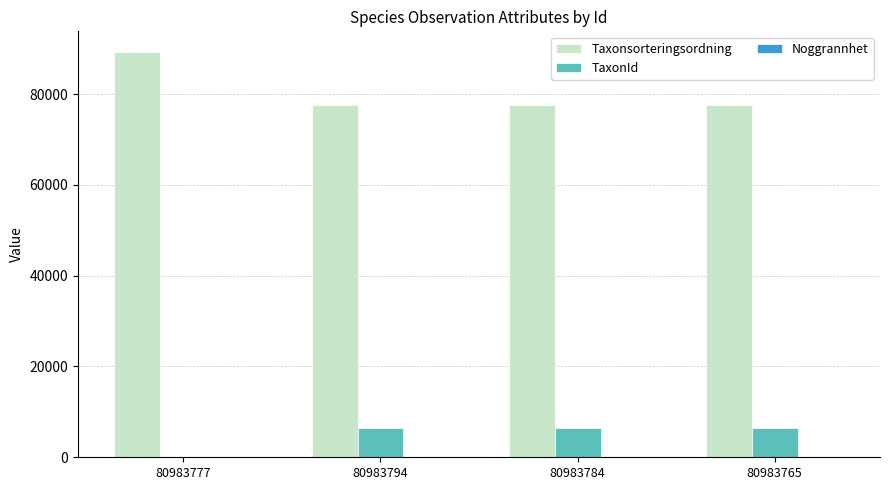

The value of Taxonsorteringsordning at 80983765 is 77506. True or false?

True